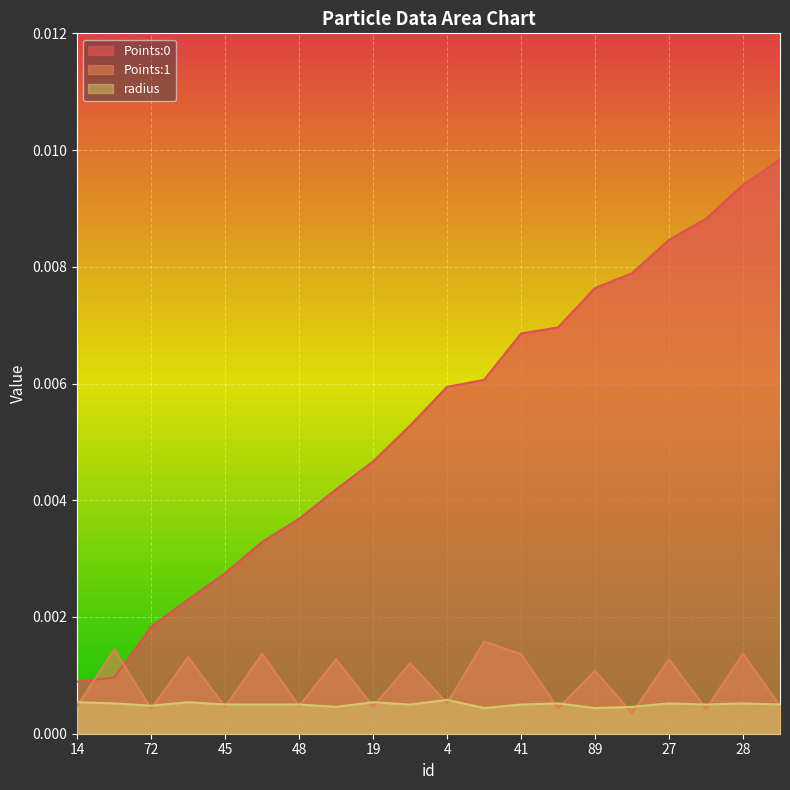

True or false: radius and Points:0 intersect in this chart.

False